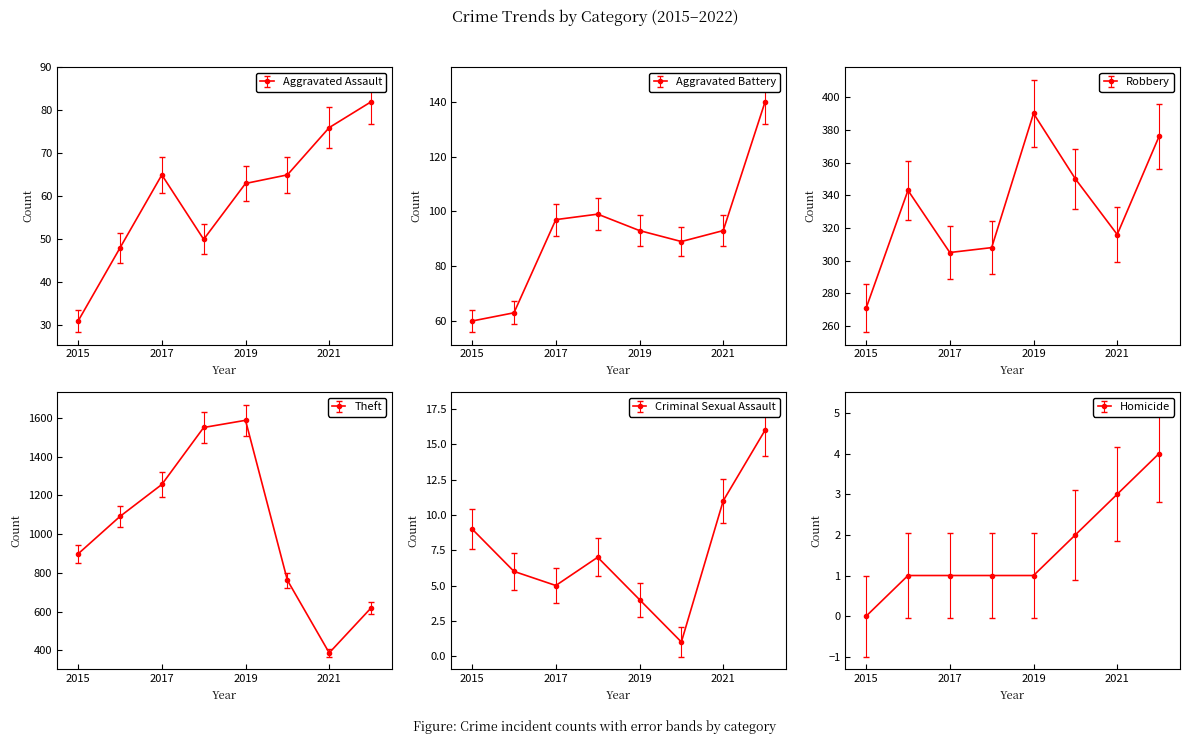

Where does the Theft series first go above 1091?

2017